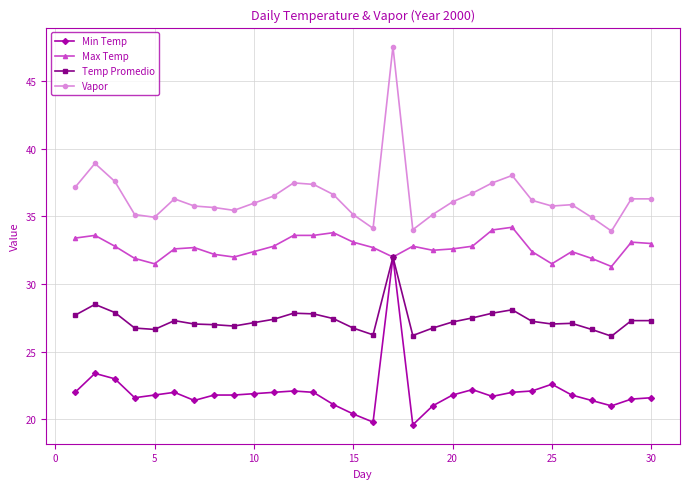

How many data points does each series have?

30